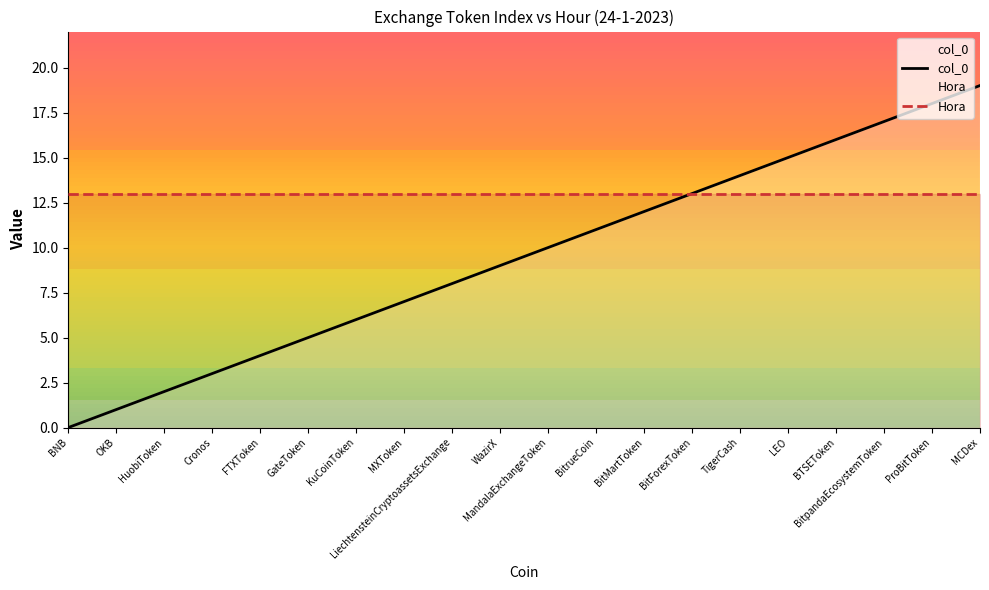

Which series has the largest range (max minus min)?

col_0